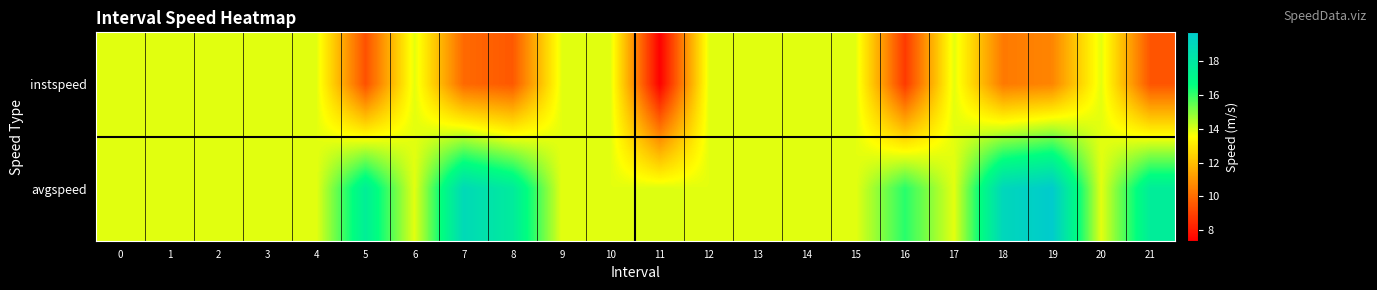

At which category does the chart reach its peak across all series?

19